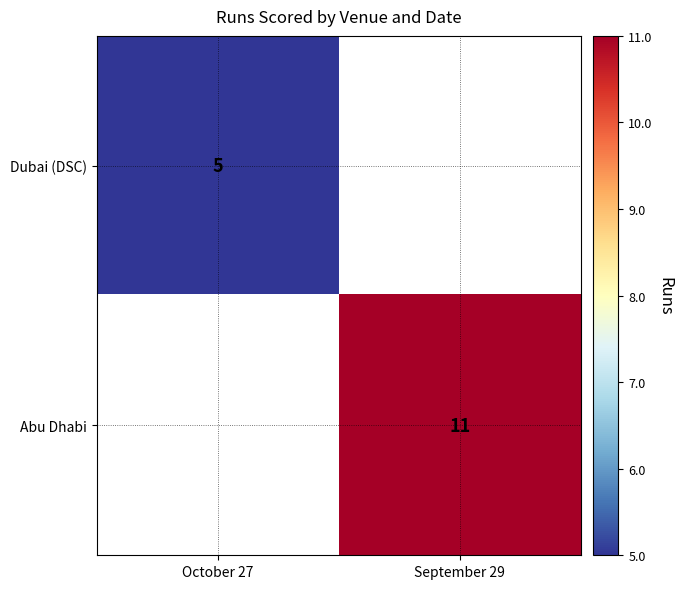

The Abu Dhabi series shows 20 at September 29. True or false?

False